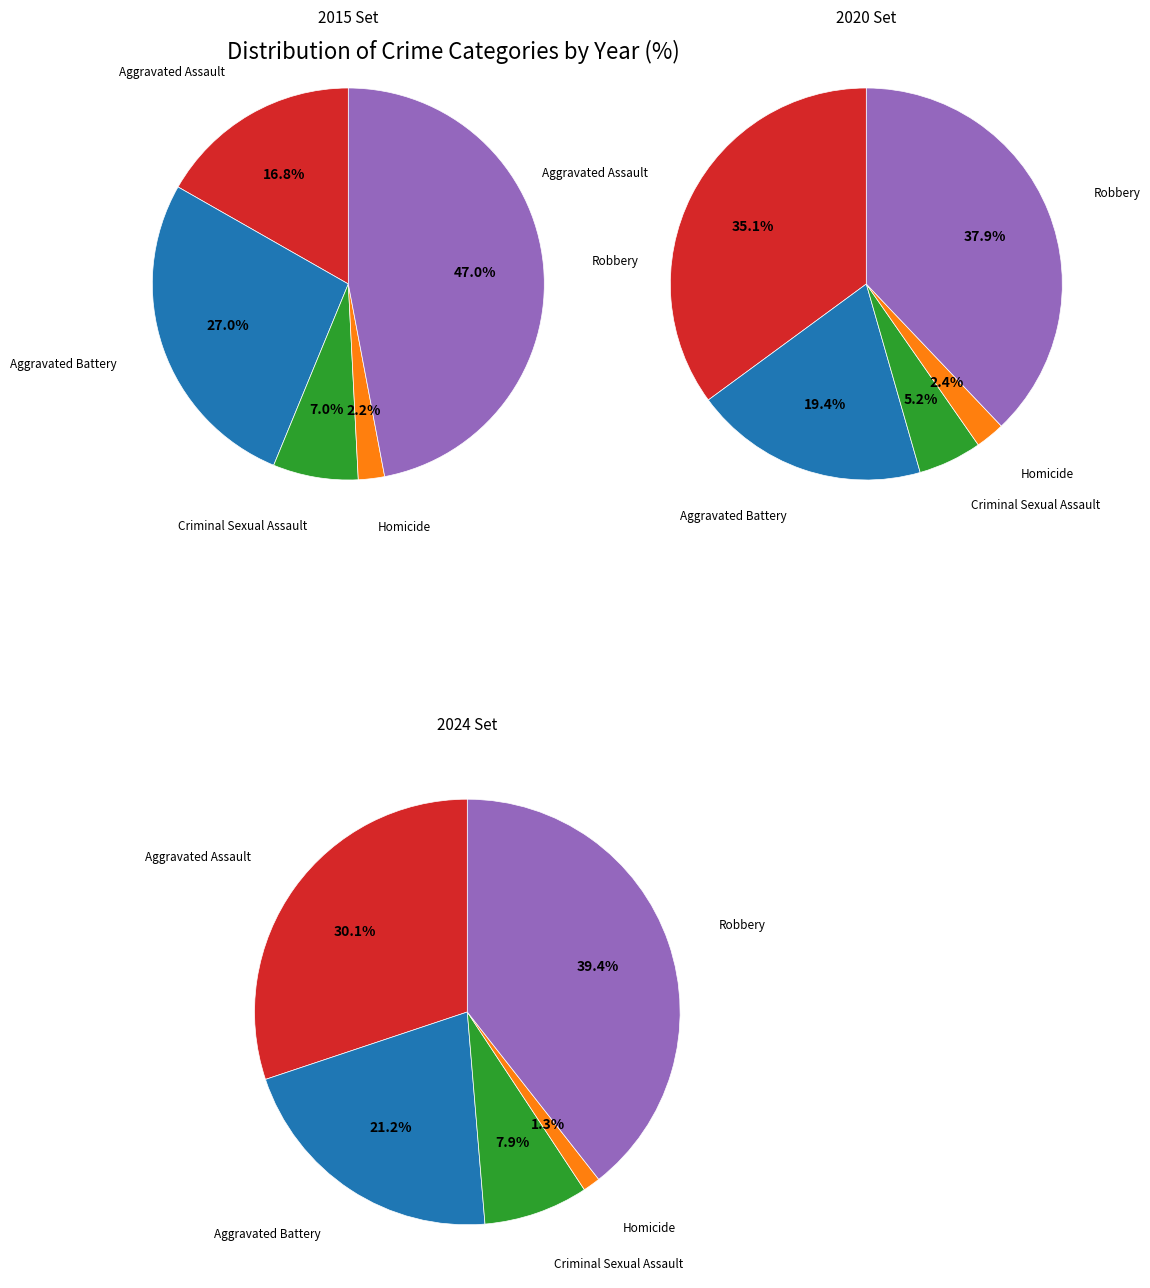

To the nearest percent, what percentage of the pie is Homicide?

1%